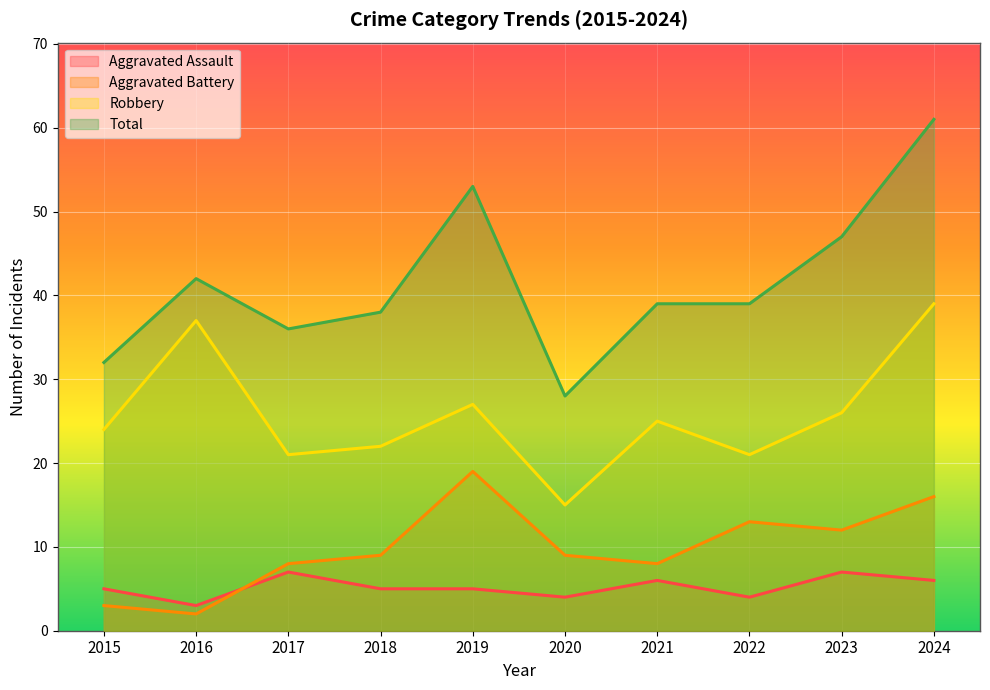

Rank the categories by Total value from lowest to highest.

2020, 2015, 2017, 2018, 2021, 2022, 2016, 2023, 2019, 2024